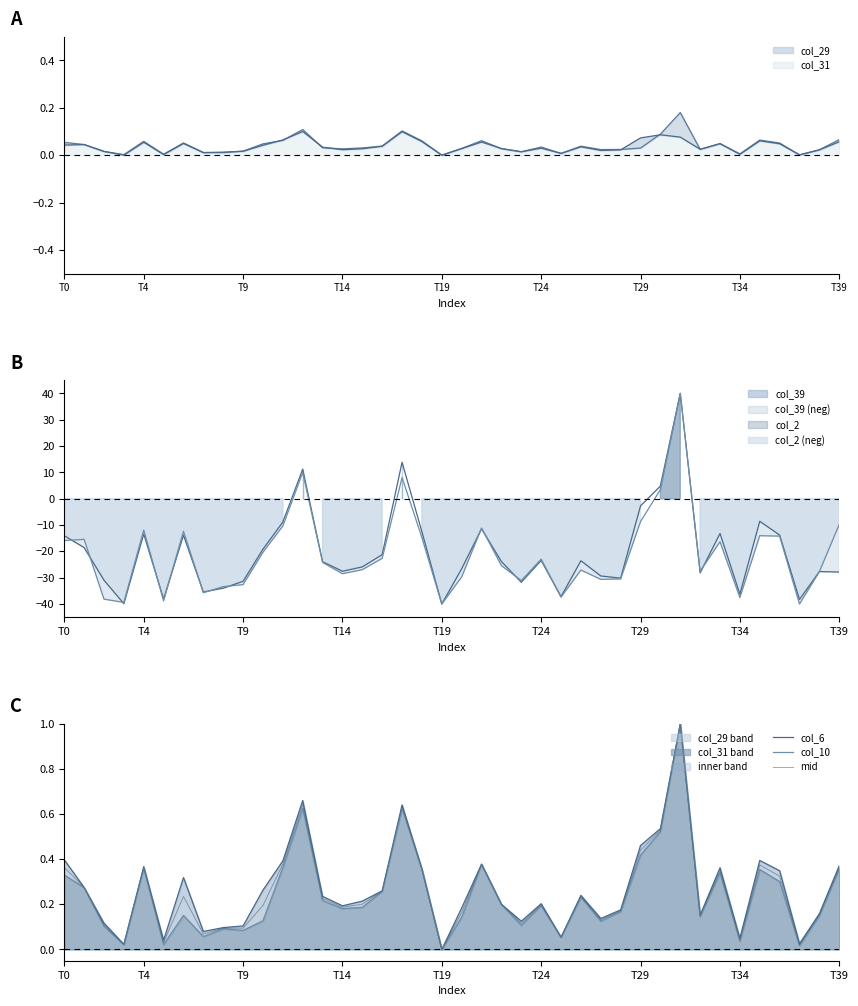

At which label does mid reach its peak?

31